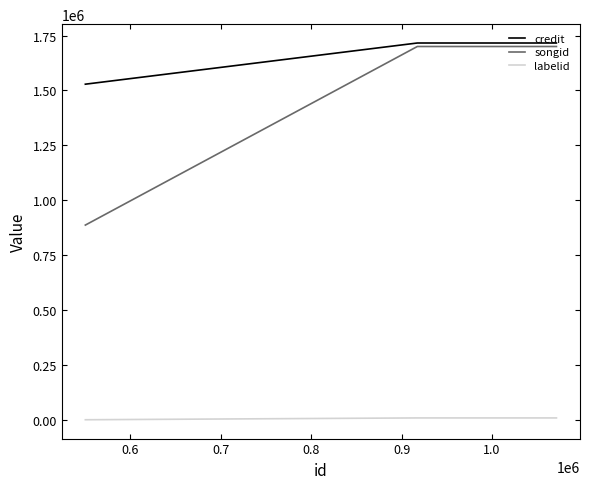

Rank the series by their maximum value, from highest to lowest.

credit, songid, labelid